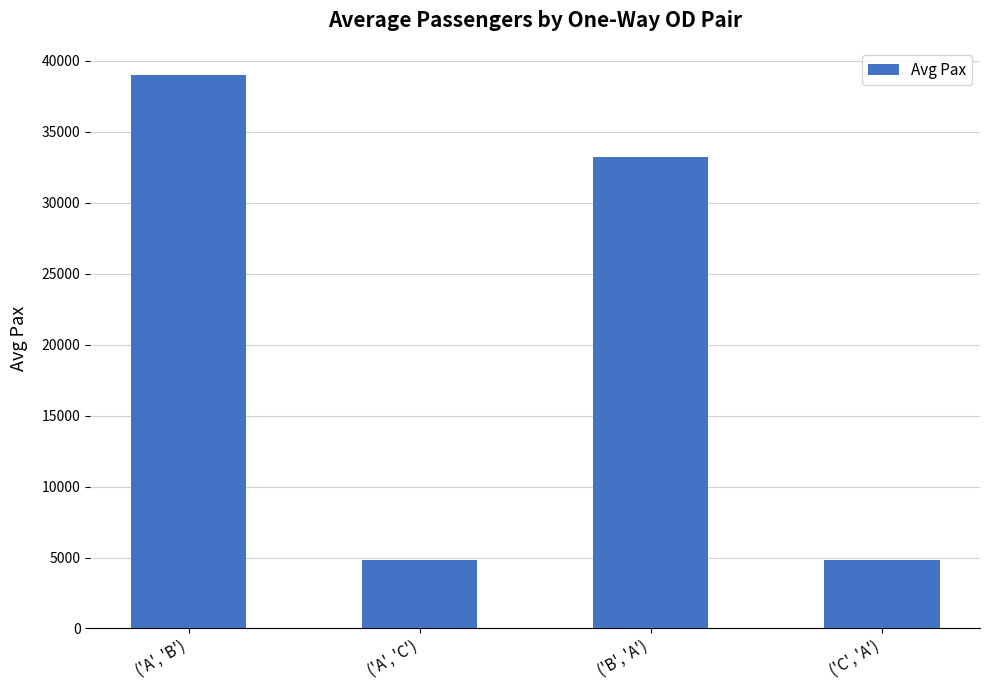

What is the ratio of the value at ('B', 'A') to the value at ('A', 'B')?

0.9